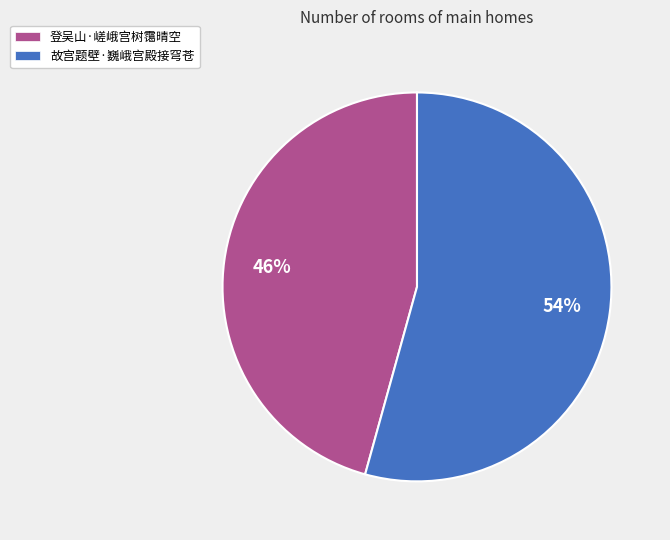

Which category has the smallest portion of the pie?

登吴山·嵯峨宫树霭晴空